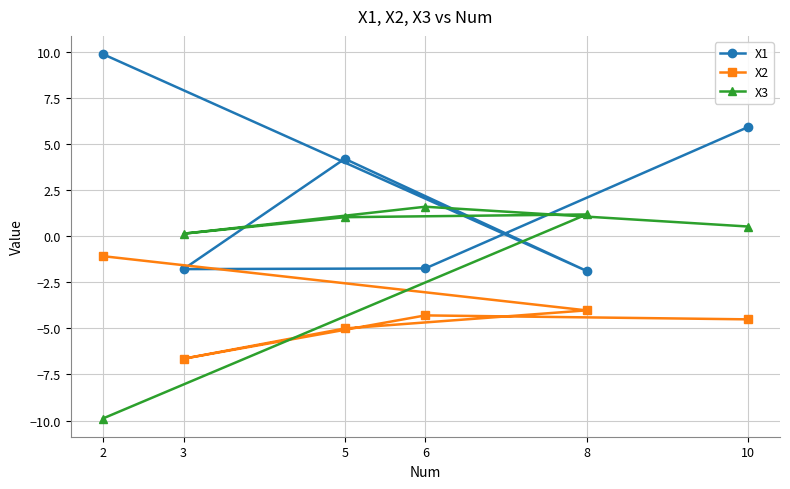

Rank the series at 3 from highest to lowest value.

X3, X1, X2